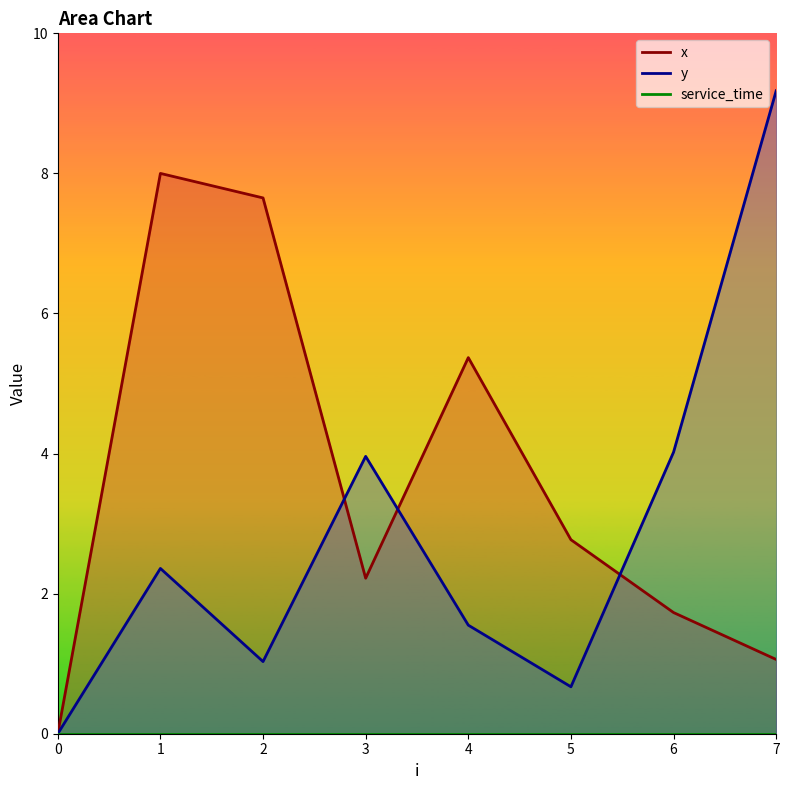

Which has a higher value, 3 or 5?

5